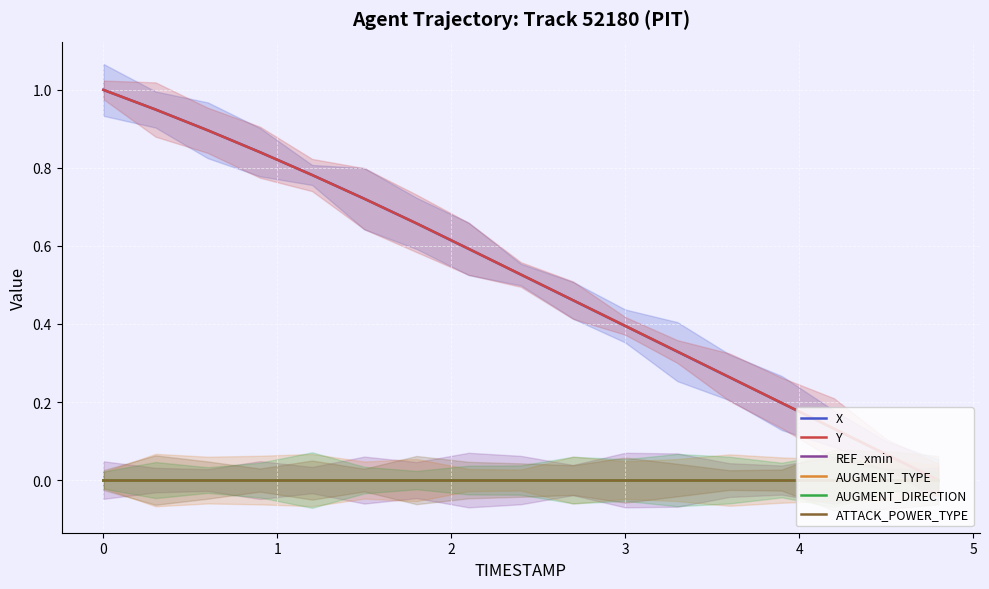

Which series has the largest range (max minus min)?

X